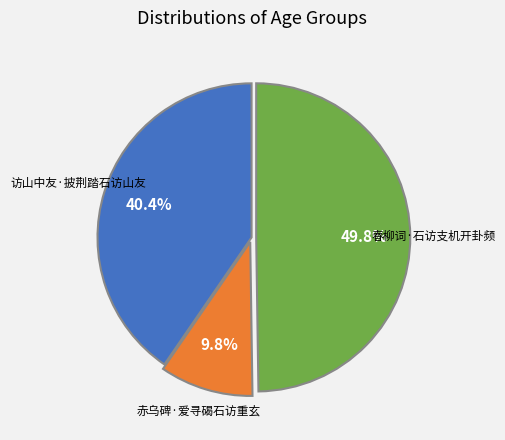

Which has a higher value, 赤乌碑·爱寻碣石访重玄 or 春柳词·石访支机开卦频?

春柳词·石访支机开卦频